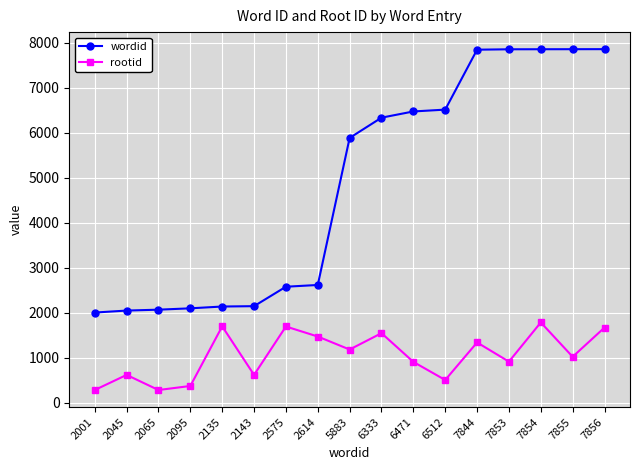

What is the value of the rootid point at the 16th from the left?

1018